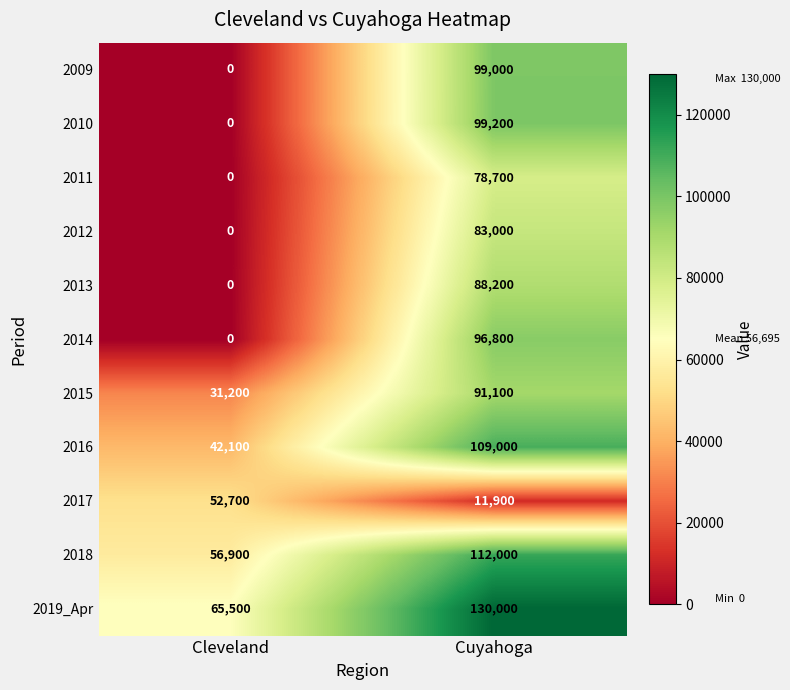

What is the greatest value displayed?

130000